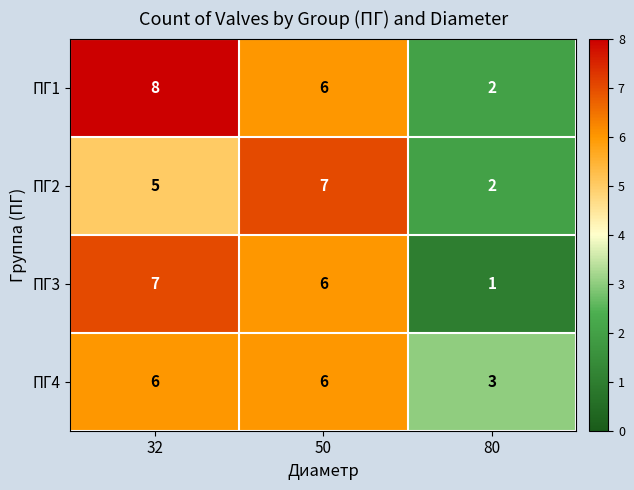

Count the number of data series in this chart.

4